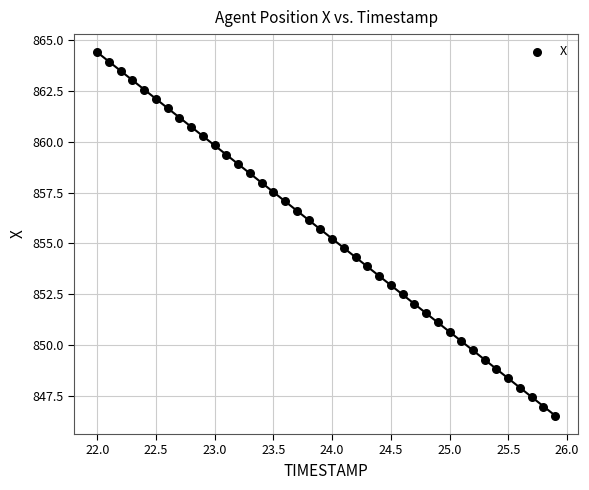

What is the range of X values (max minus min)?

3.9